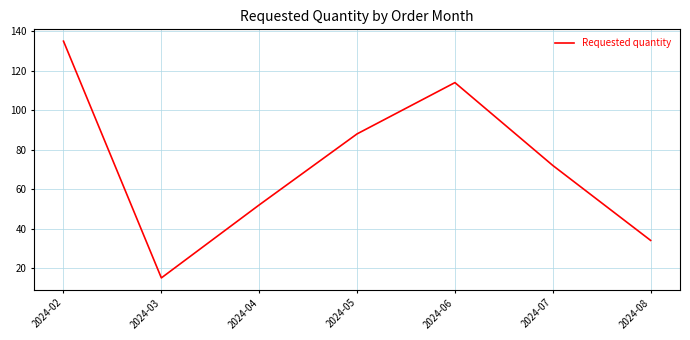

How many distinct data groups are displayed?

1